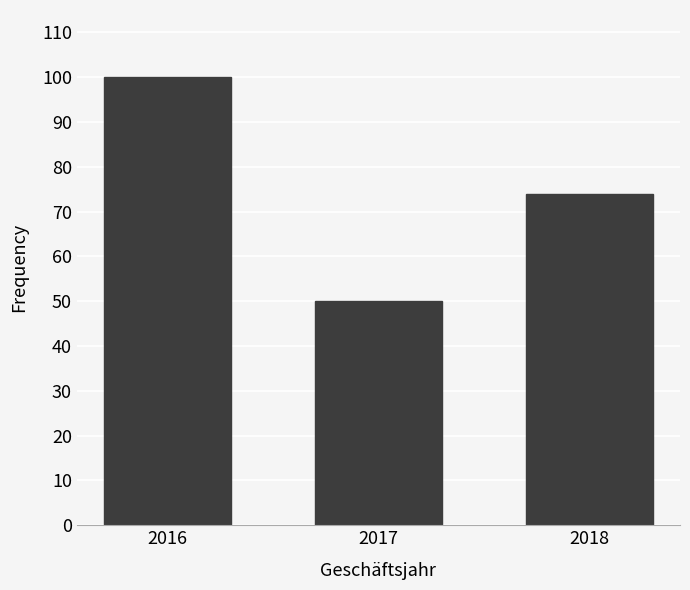

Reading right to left, extract all data points from this chart.

2018=74	2017=50	2016=100